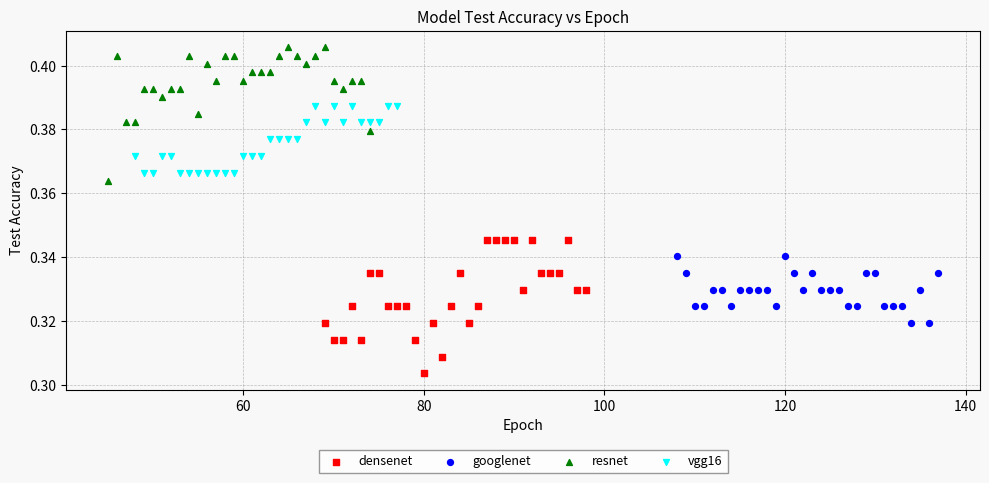

Which series reaches the maximum Y coordinate?

resnet